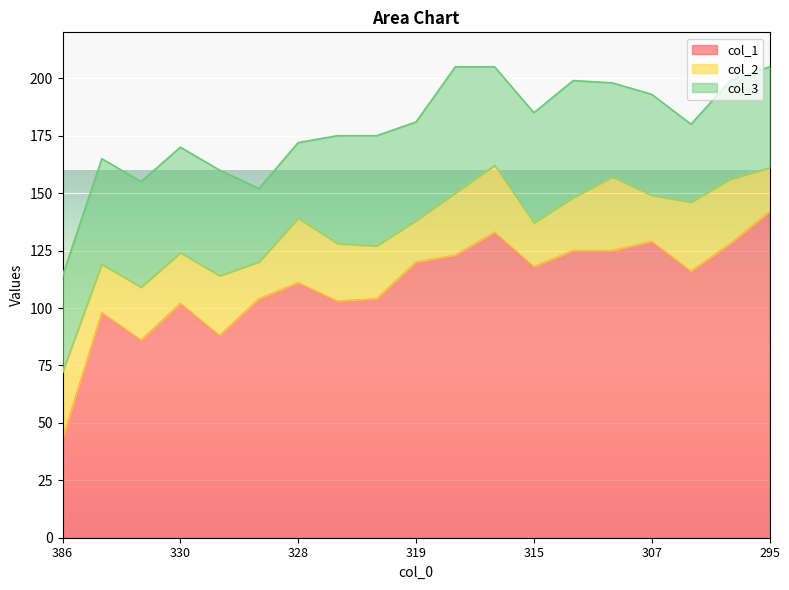

True or false: col_1 and col_2 cross at least once.

False